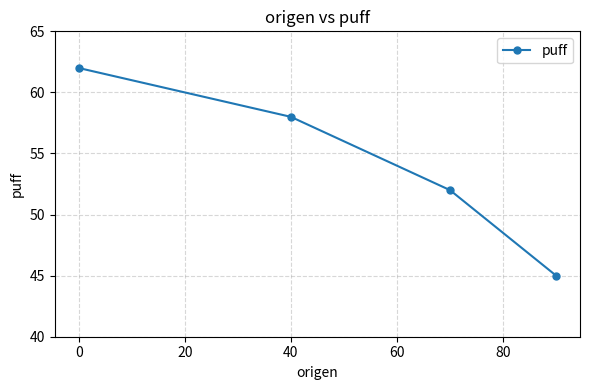

What is the sum of the values at 40 and 0?

120